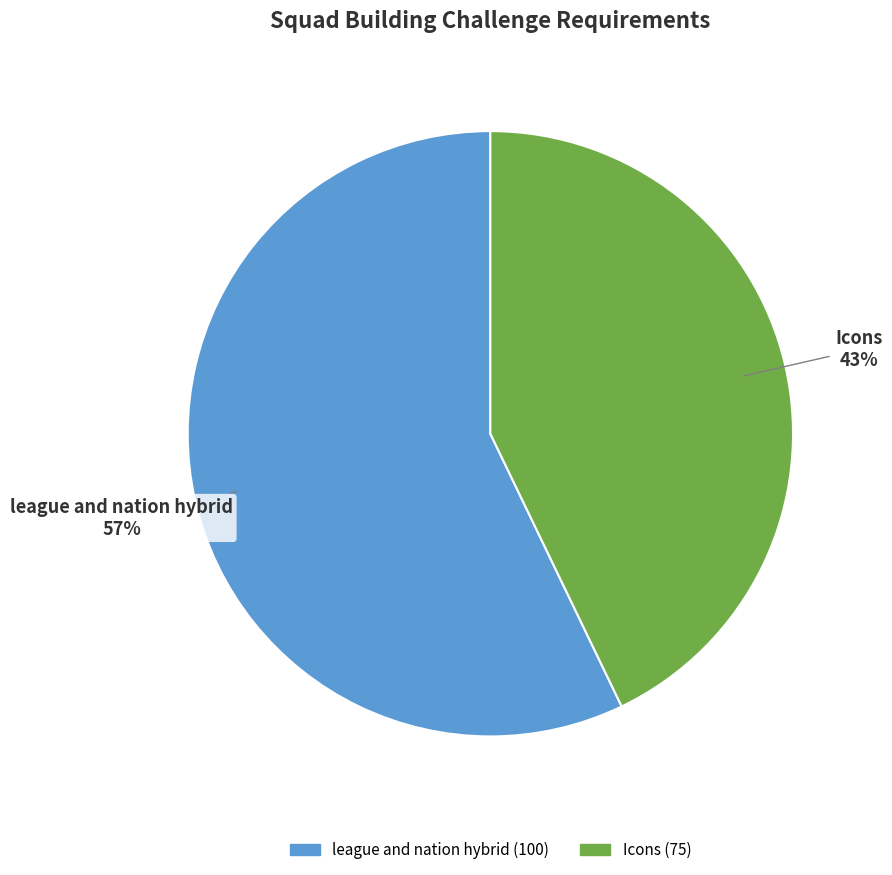

Is it true that league and nation hybrid is 57% of the pie?

True